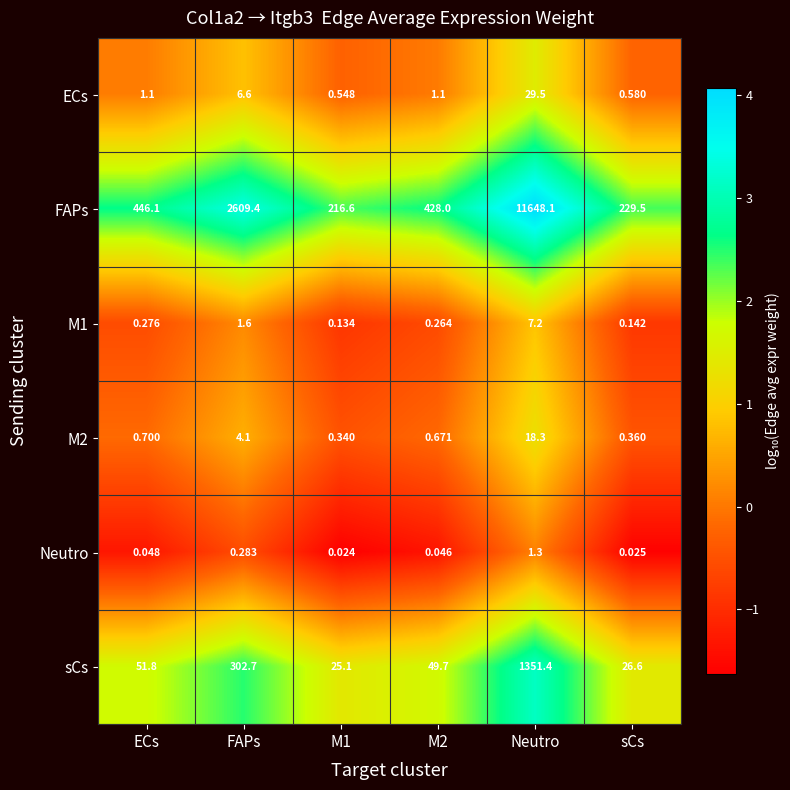

Which series changed the most between ECs and Neutro?

FAPs